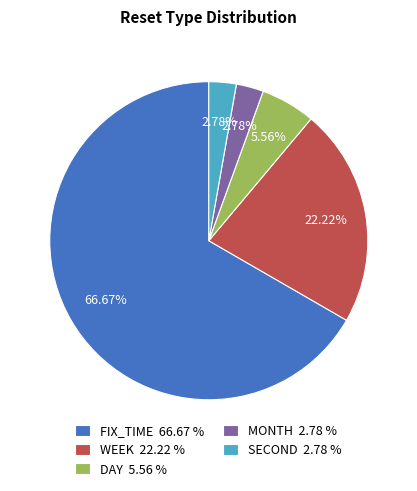

To the nearest percent, what is the difference between the largest and smallest slice percentages?

64%